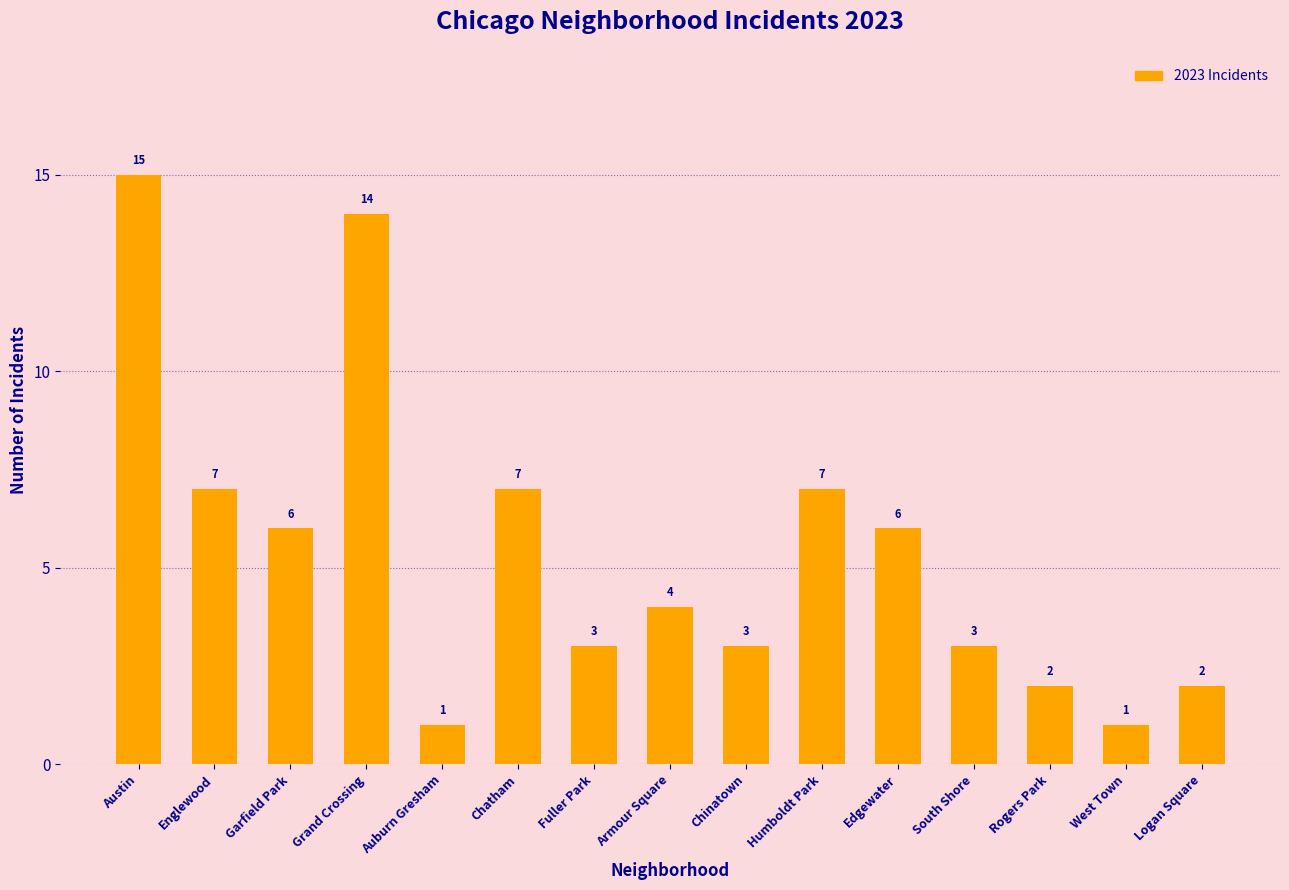

Reading left to right, transcribe all the data shown in this chart.

15	7	6	14	1	7	3	4	3	7	6	3	2	1	2